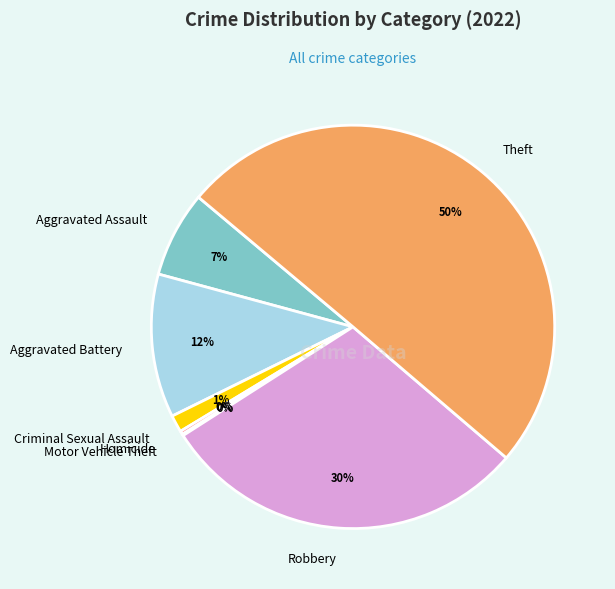

True or false: Robbery accounts for 30% of the total.

True